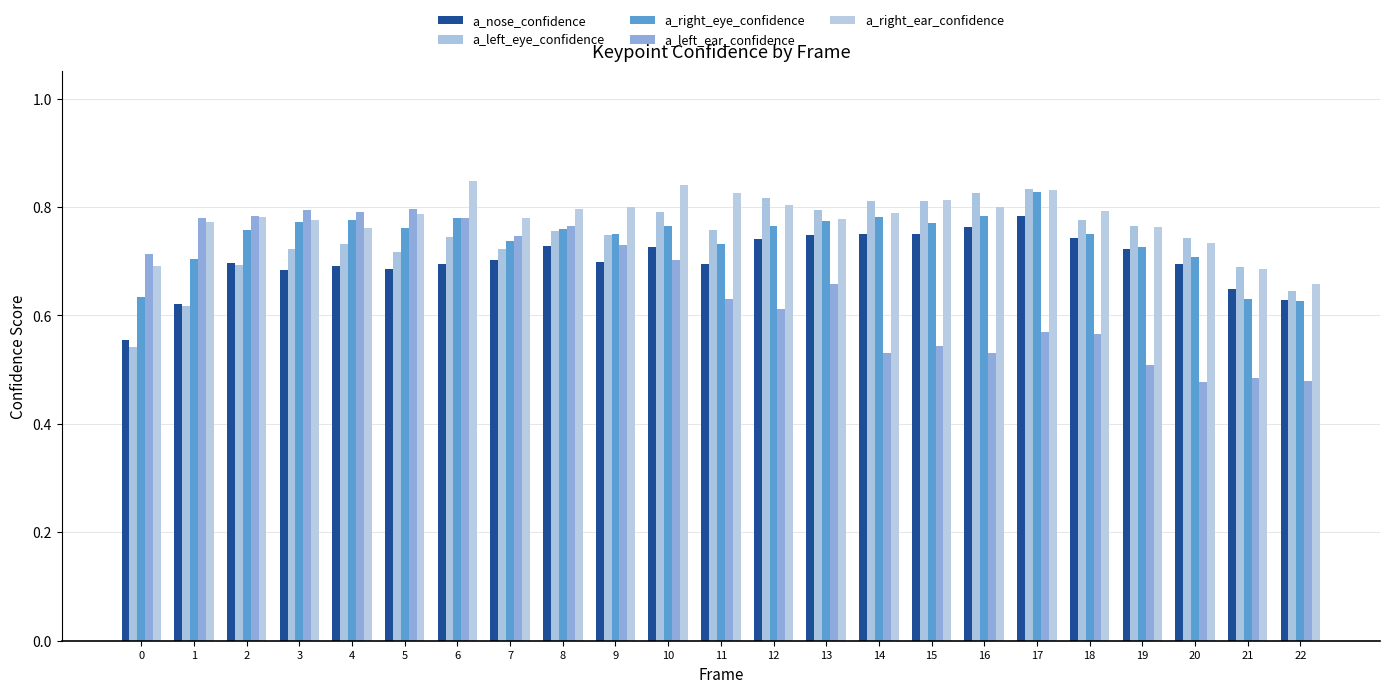

What is the sum of all a_left_eye_confidence values?

17.1